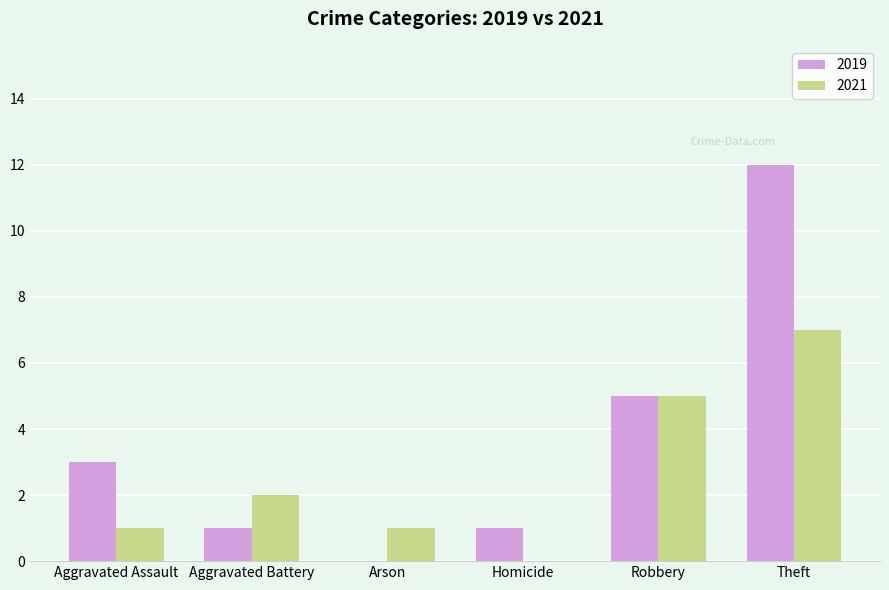

At which category is the sum across all series the highest?

Theft